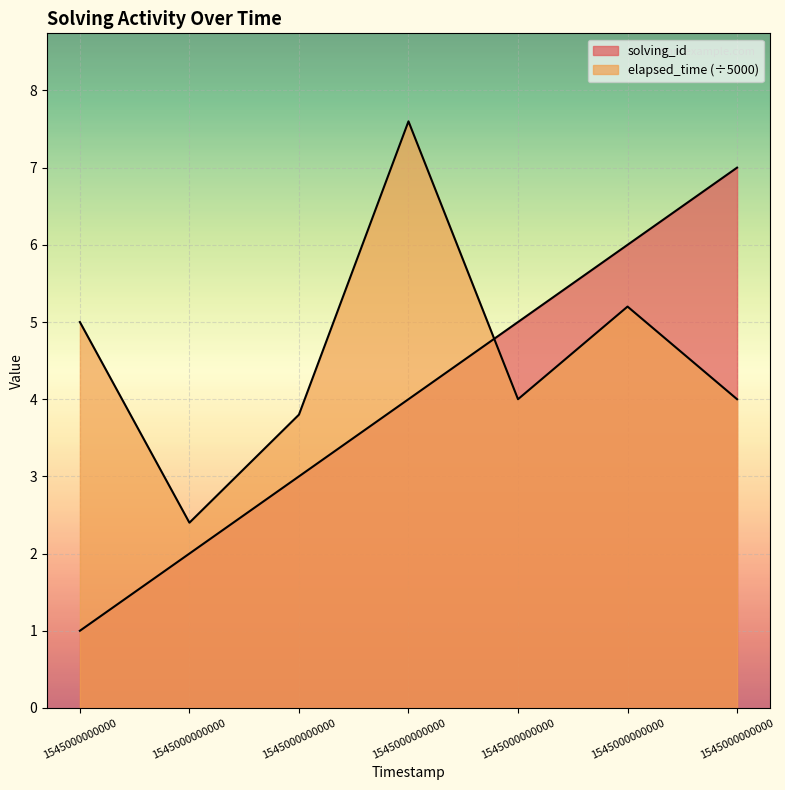

Does the chart display data point markers on the line(s)?

No